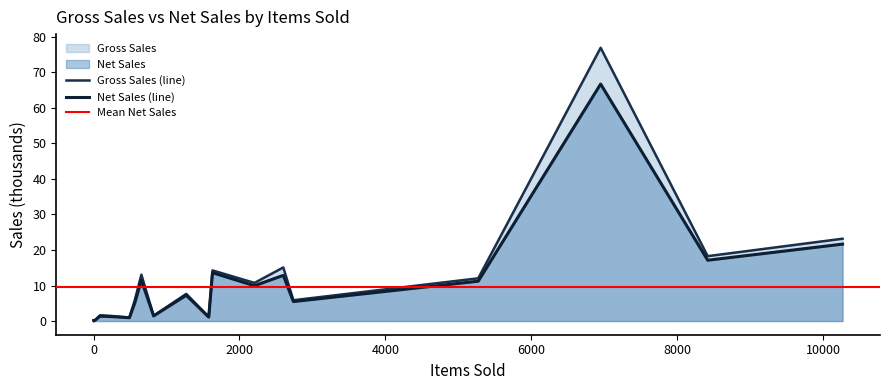

List the series in order of their overall mean, highest first.

Gross Sales, Net Sales